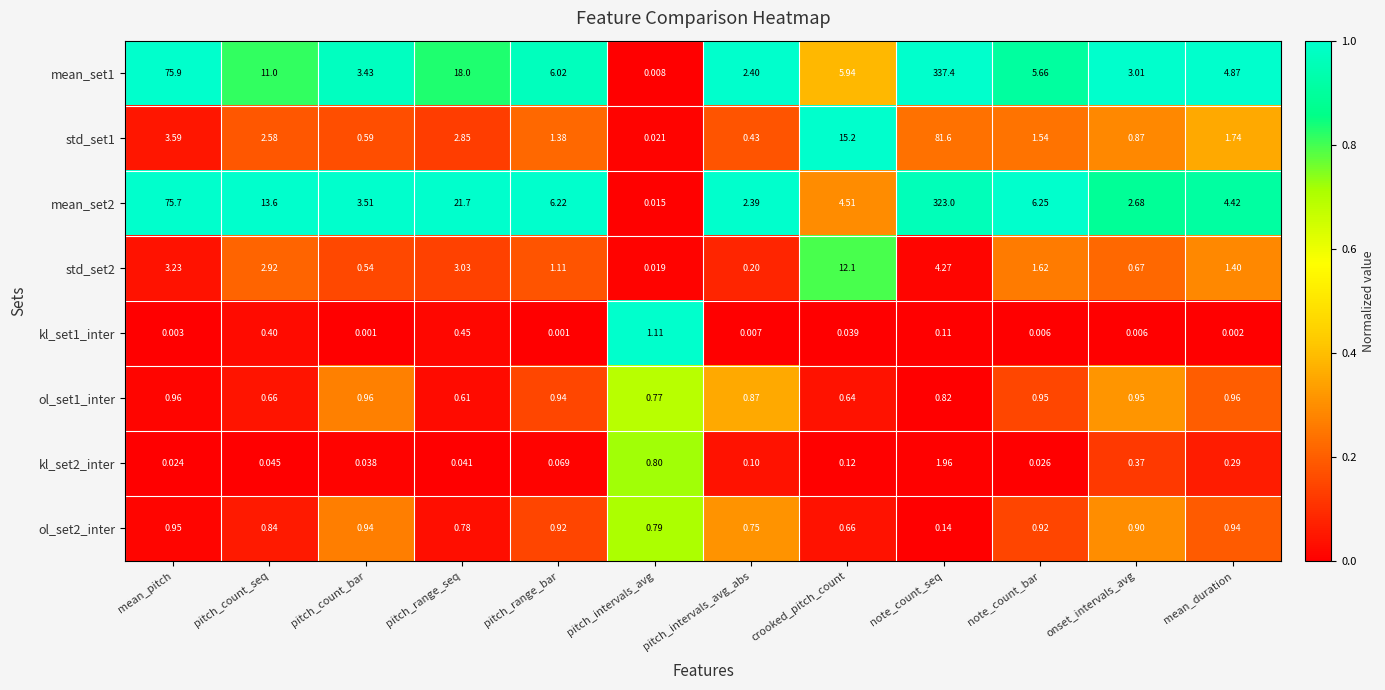

At which label is kl_set2_inter closest to 0?

mean_pitch